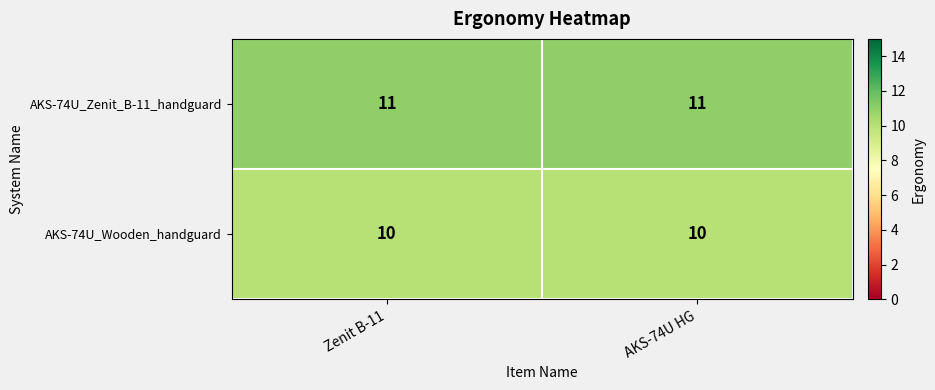

What is the sum of all AKS-74U_Wooden_handguard values?

20